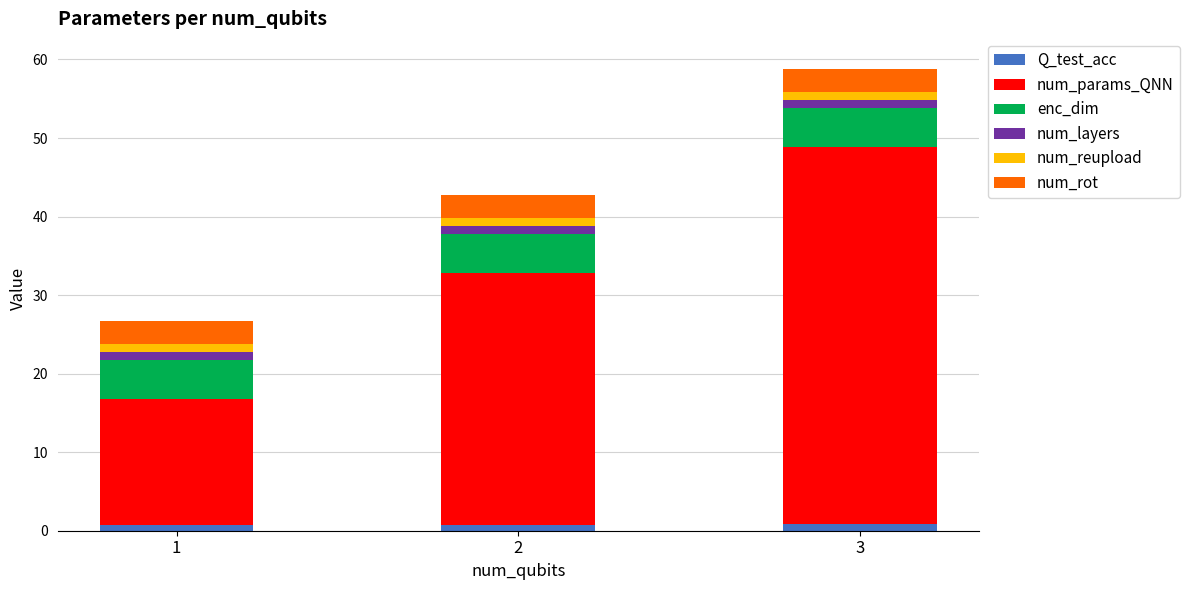

At which category is the sum across all series the highest?

3